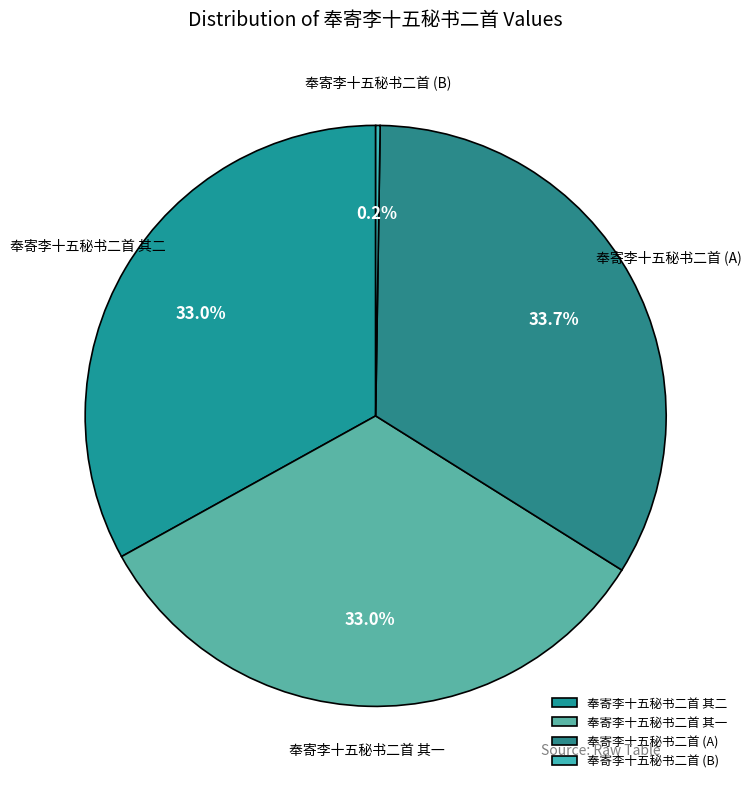

What is the ratio of the value at 奉寄李十五秘书二首 其二 to the value at 奉寄李十五秘书二首 其一?

1.0